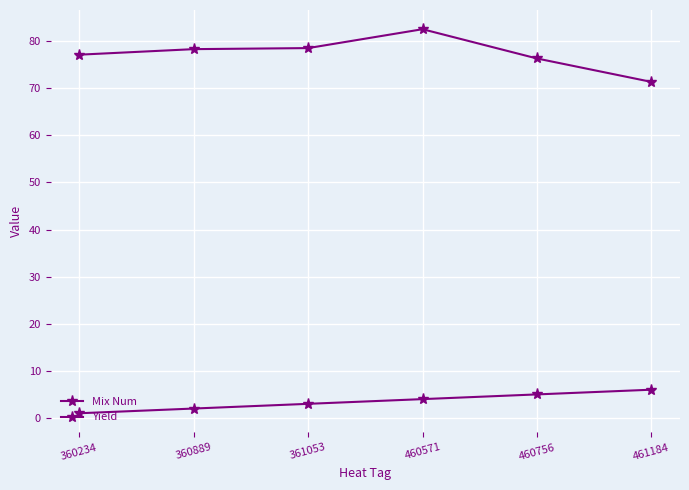

What is the average value of the Yield series?

77.3